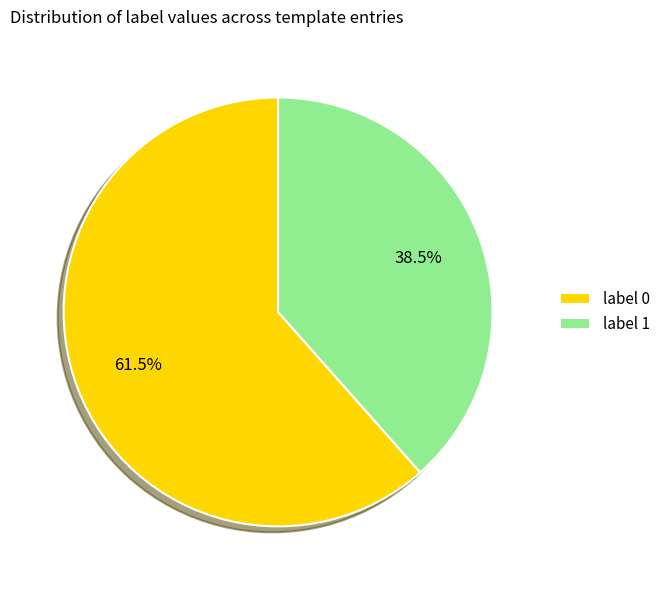

Count the number of slices in the pie.

2